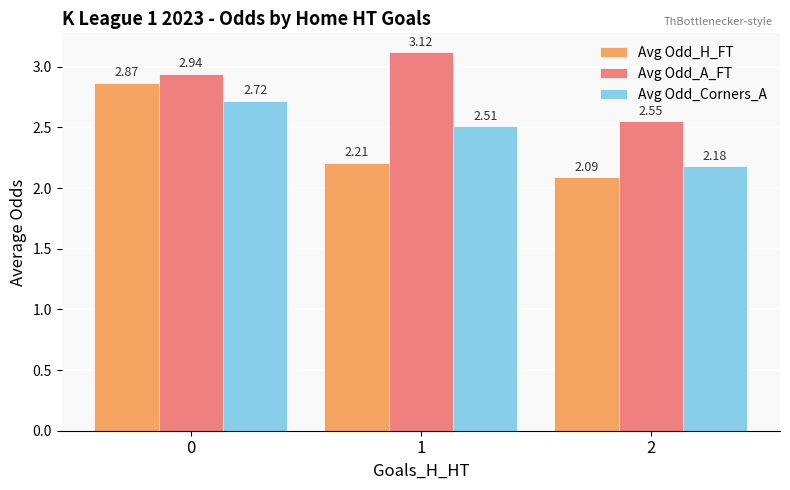

Rank the series at 1 from lowest to highest value.

Avg Odd_H_FT, Avg Odd_Corners_A, Avg Odd_A_FT